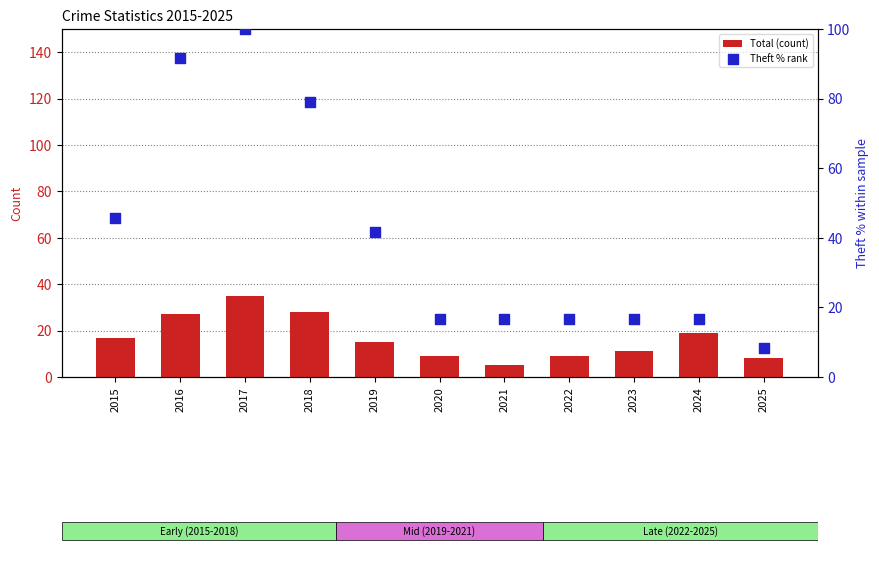

Is the value of Theft % rank at 2025 greater than the value of Total (count) at 2021?

Yes